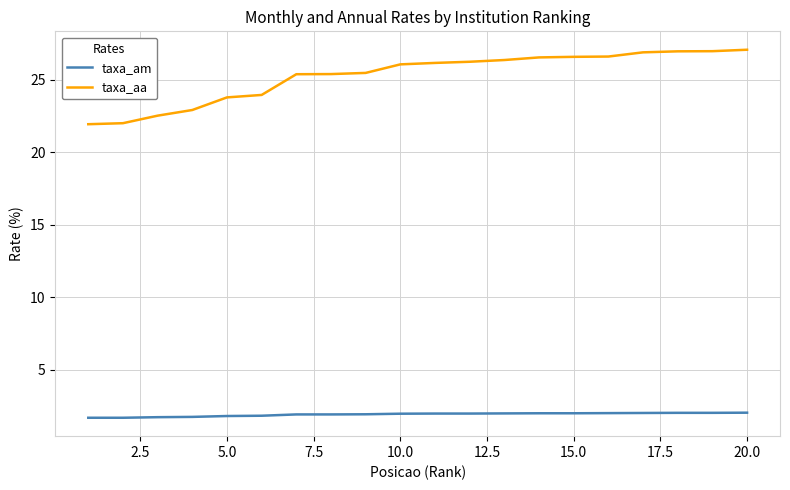

Which series has the largest total across all categories?

taxa_aa